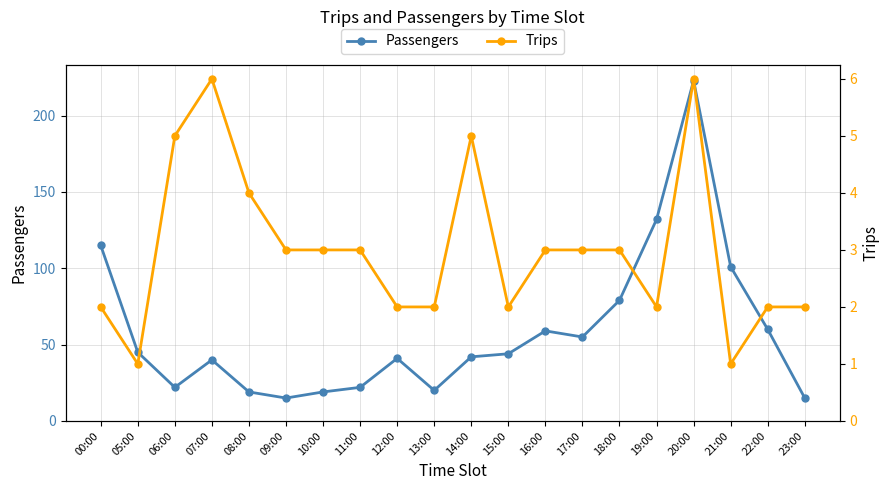

What is the sum of all Passengers values?

1168